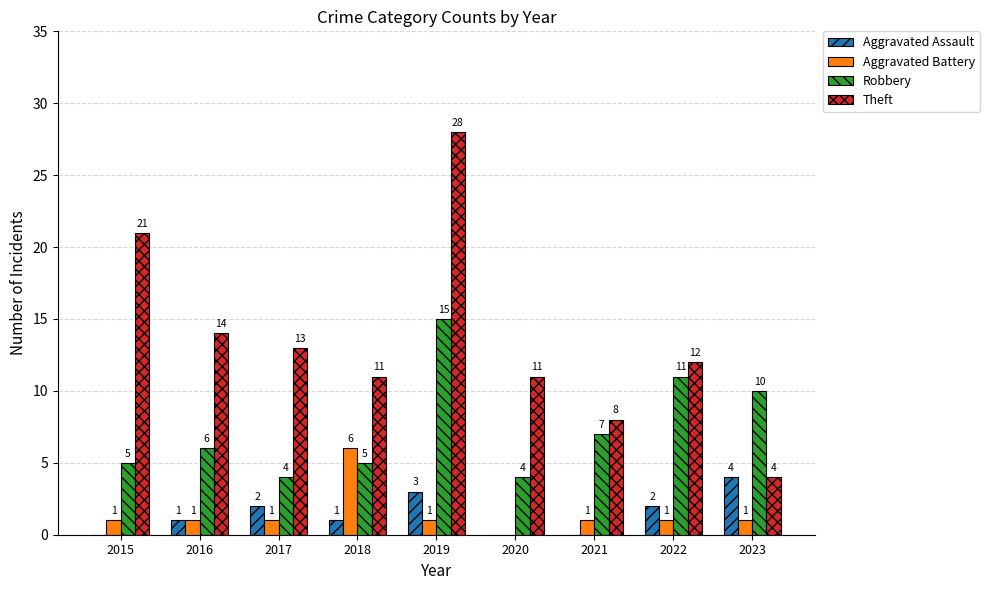

Which series has the largest total across all categories?

Theft